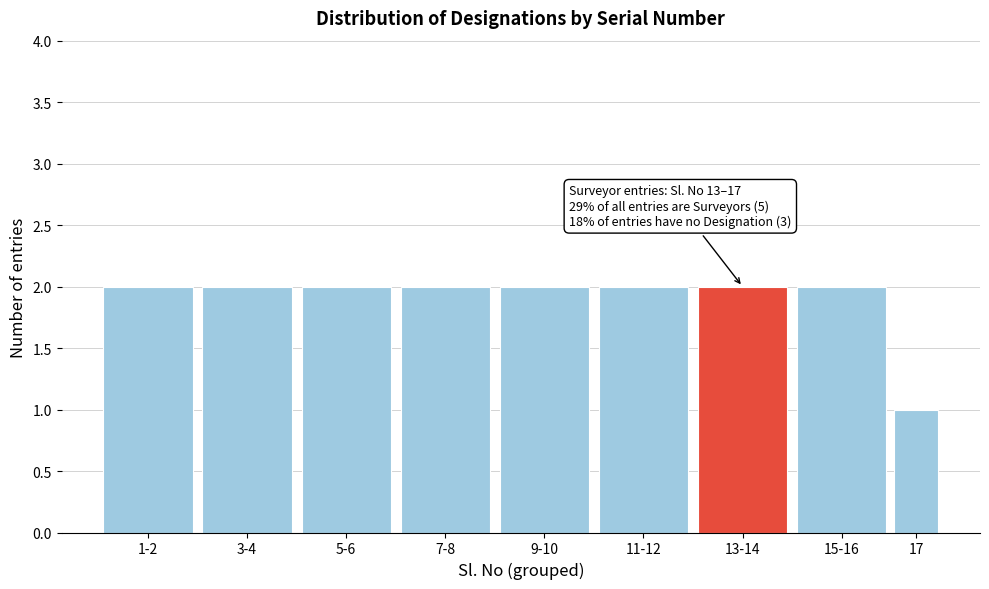

Reading right to left, what are all the values shown in this chart?

17=1	15-16=2	13-14=2	11-12=2	9-10=2	7-8=2	5-6=2	3-4=2	1-2=2